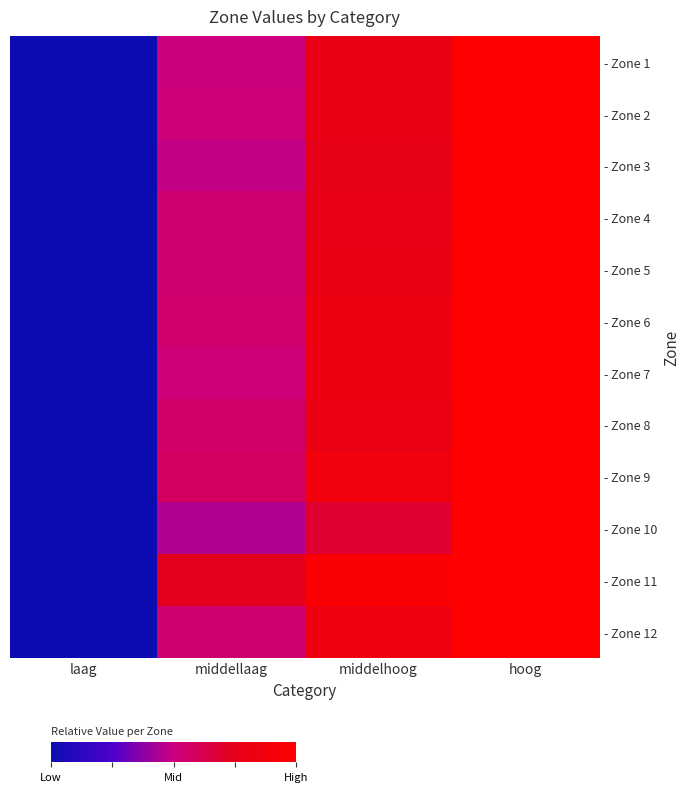

Rank the series at laag from highest to lowest value.

- Zone 1, - Zone 2, - Zone 3, - Zone 4, - Zone 5, - Zone 6, - Zone 7, - Zone 8, - Zone 9, - Zone 10, - Zone 11, - Zone 12